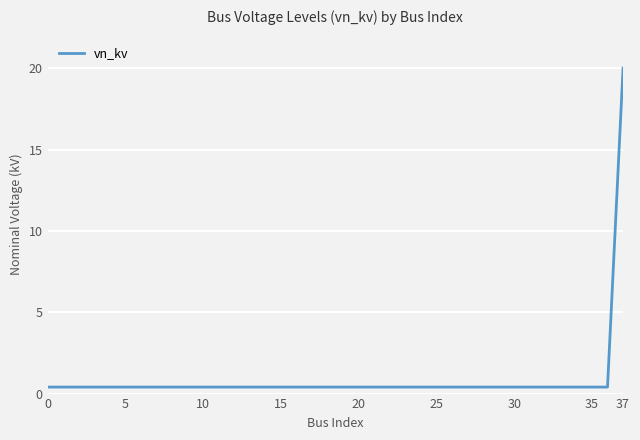

What is the difference between the maximum and minimum values?

19.6